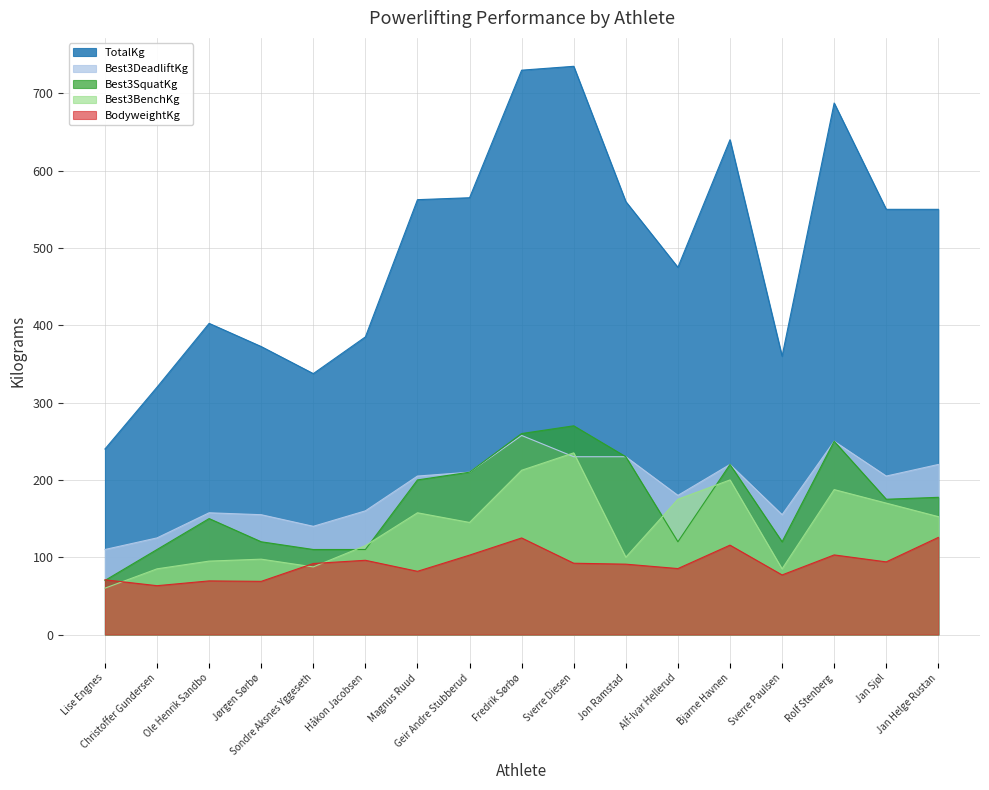

List the labels in order of Best3DeadliftKg value, smallest first.

Lise Engnes, Christoffer Gundersen, Sondre Aksnes Yggeseth, Jørgen Sørbø, Sverre Paulsen, Ole Henrik Sandbo, Håkon Jacobsen, Alf-Ivar Hellerud, Magnus Ruud, Jan Sjøl, Geir Andre Stubberud, Bjarne Havnen, Jan Helge Rustan, Sverre Diesen, Jon Ramstad, Rolf Stenberg, Fredrik Sørbø